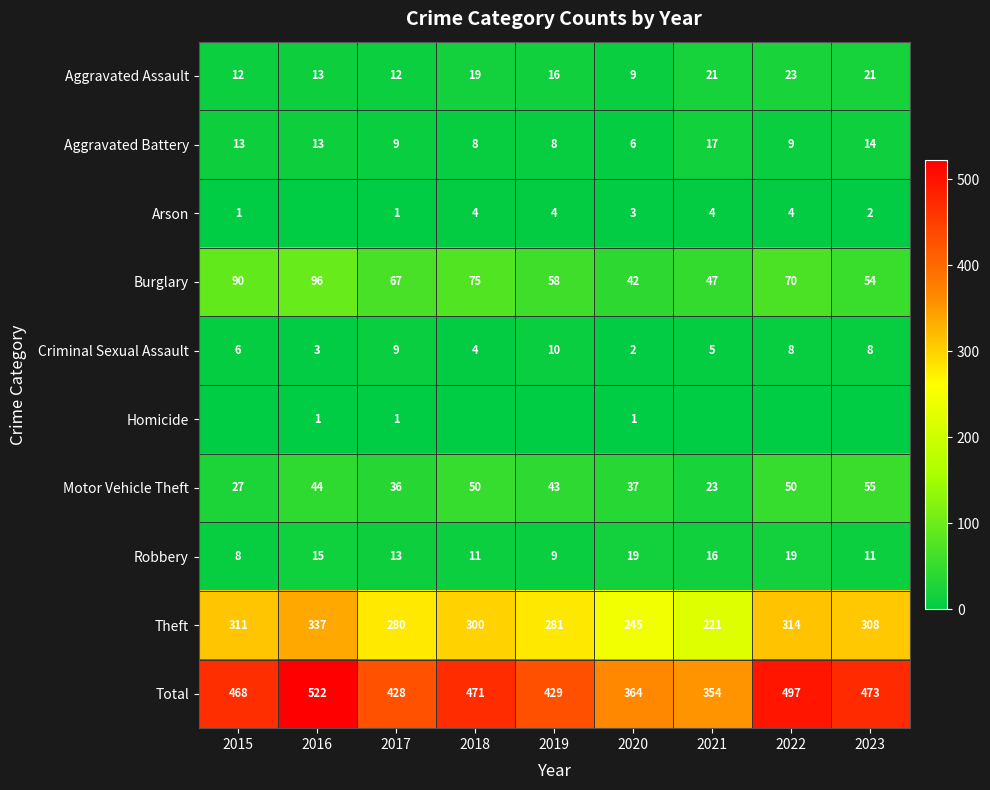

Is the value of Burglary at 2022 greater than the value of Motor Vehicle Theft at 2023?

Yes